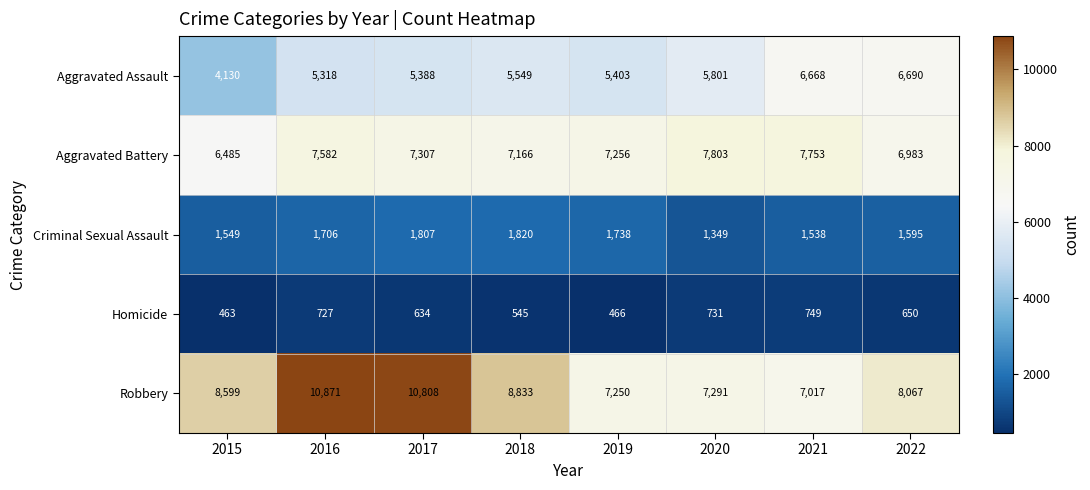

The value of Aggravated Assault at 2015 is 4130. True or false?

True